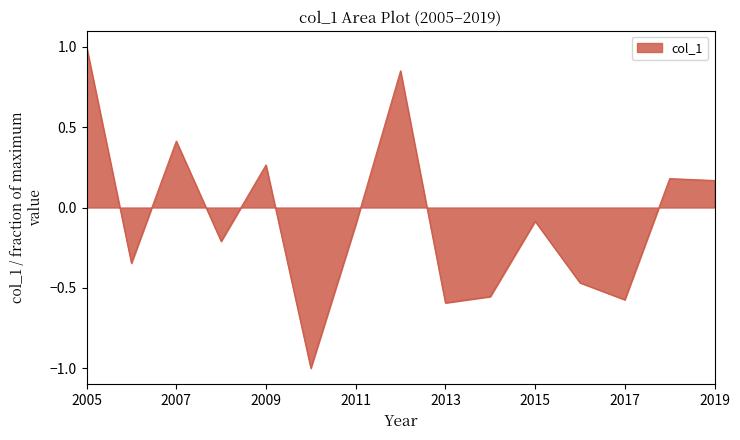

What is the minimum value shown in the chart?

-1.0